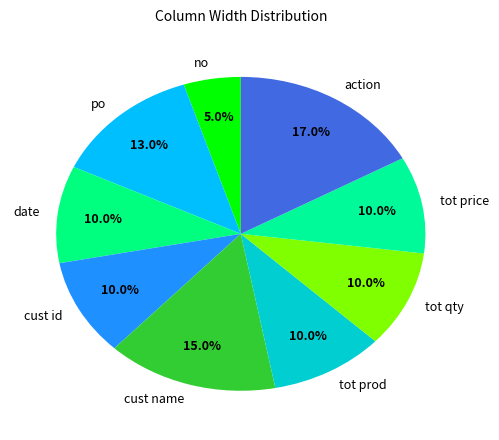

How much of the chart is everything except tot price?

90.0%